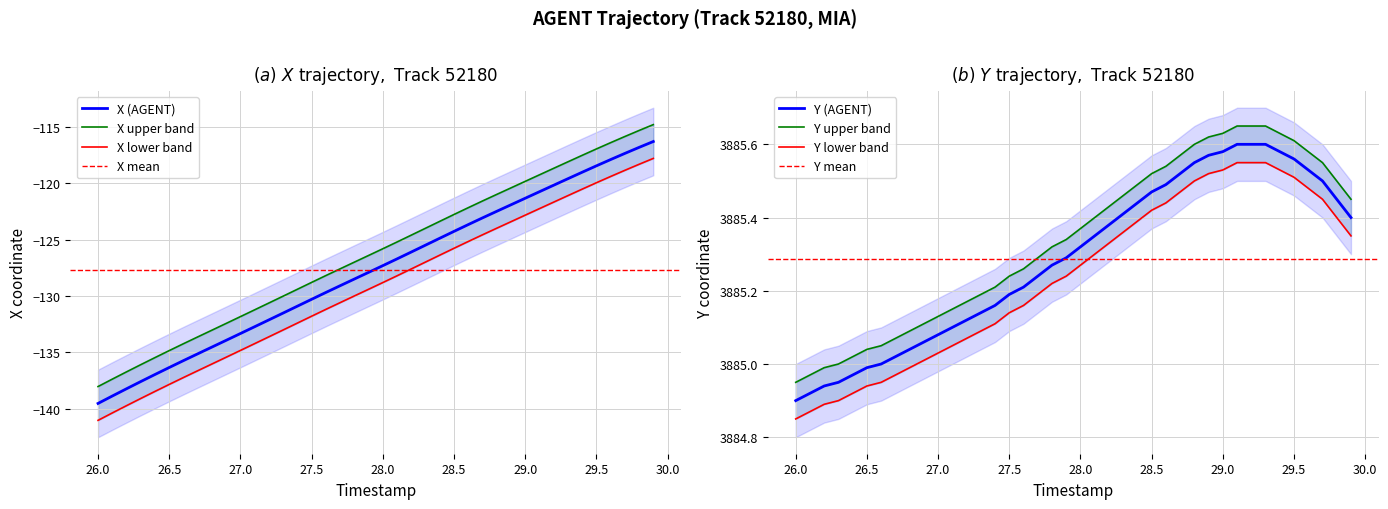

Which category has the lowest value in the X series?

26.0